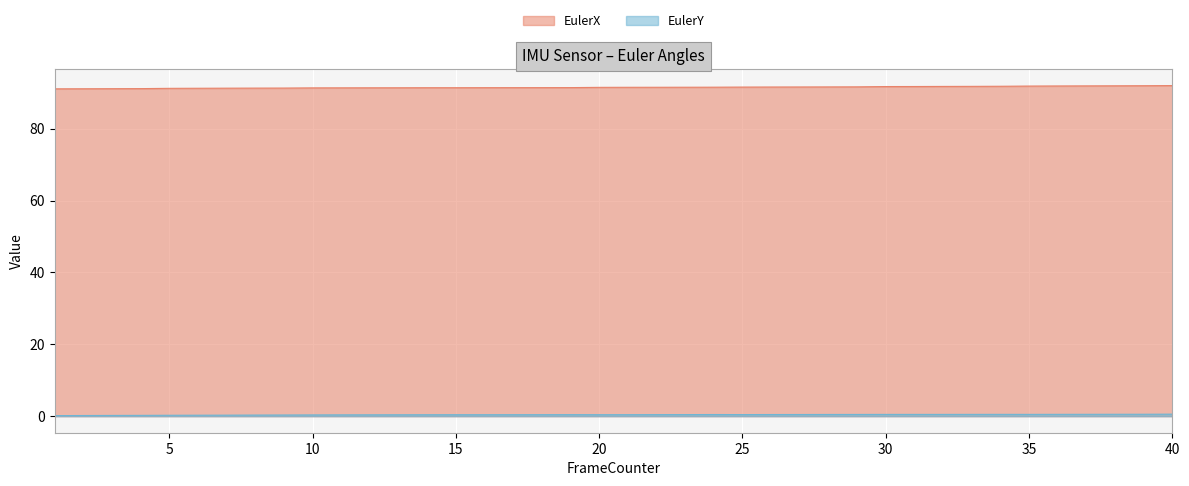

The value of EulerX at 7 is 91.3. True or false?

True